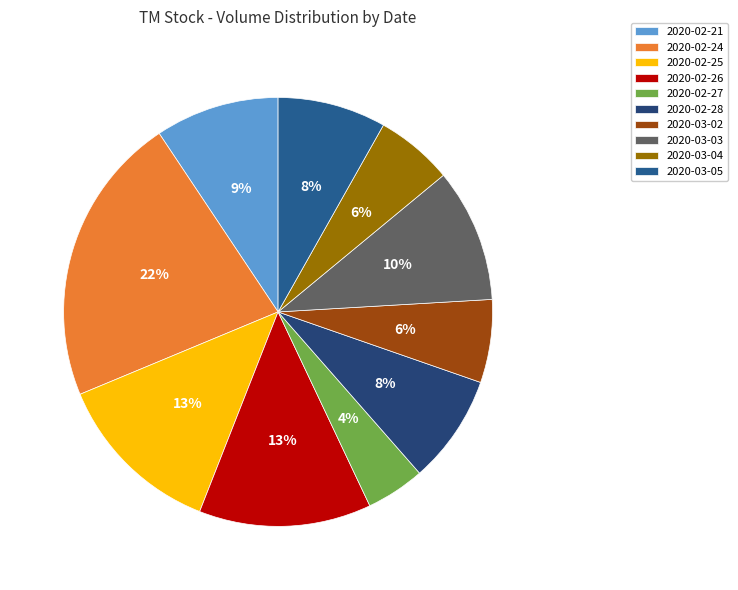

What is the ratio of the value at 2020-03-05 to the value at 2020-03-03?

0.8